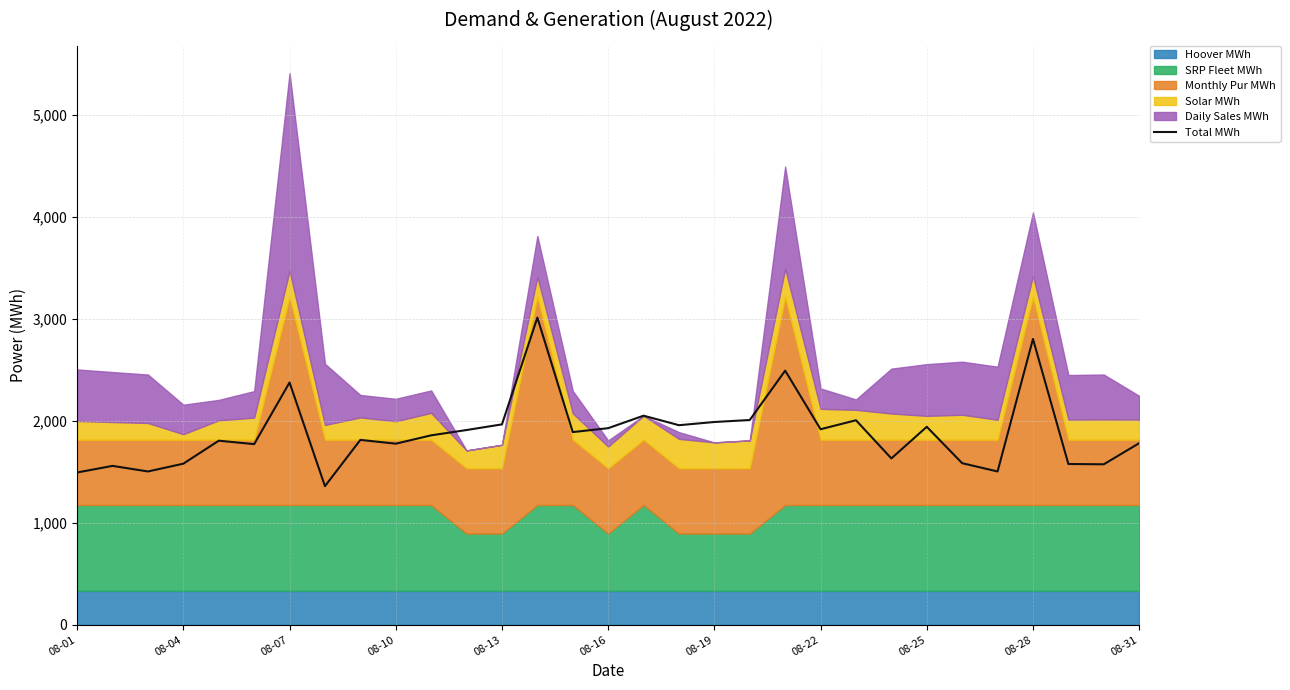

What is the highest value of the Total MWh series?

3010.7